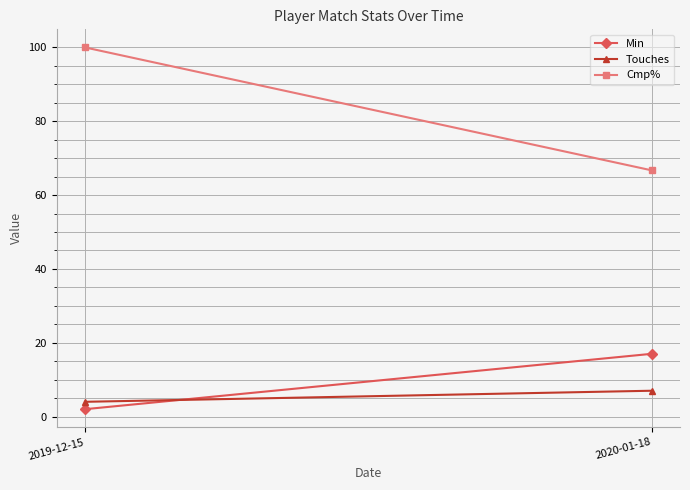

What is the difference between the Min values at 2020-01-18 and 2019-12-15?

15.0